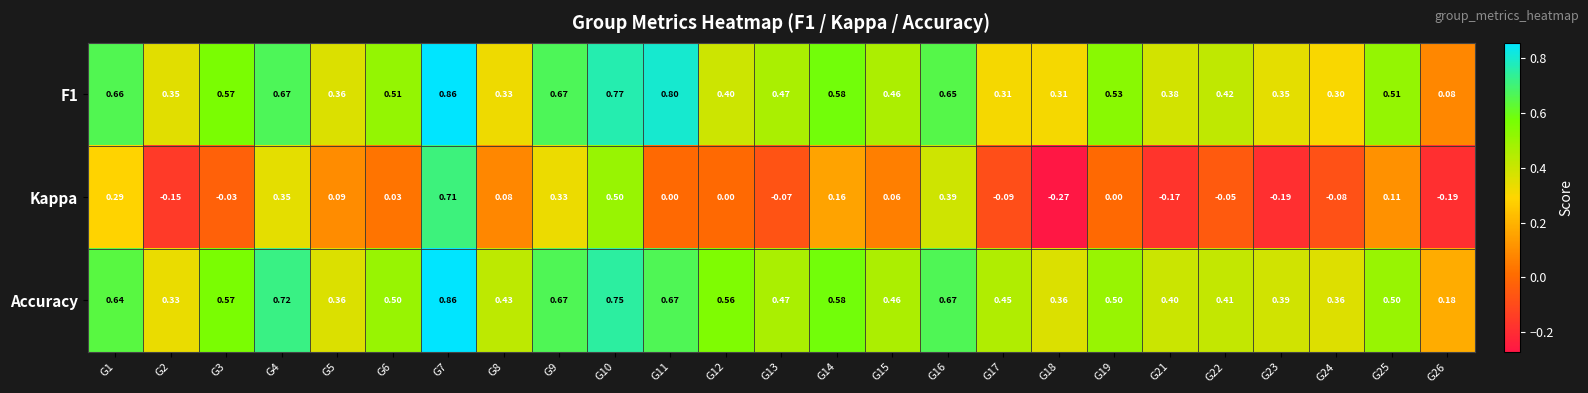

Which series changed the most between G2 and G16?

Kappa